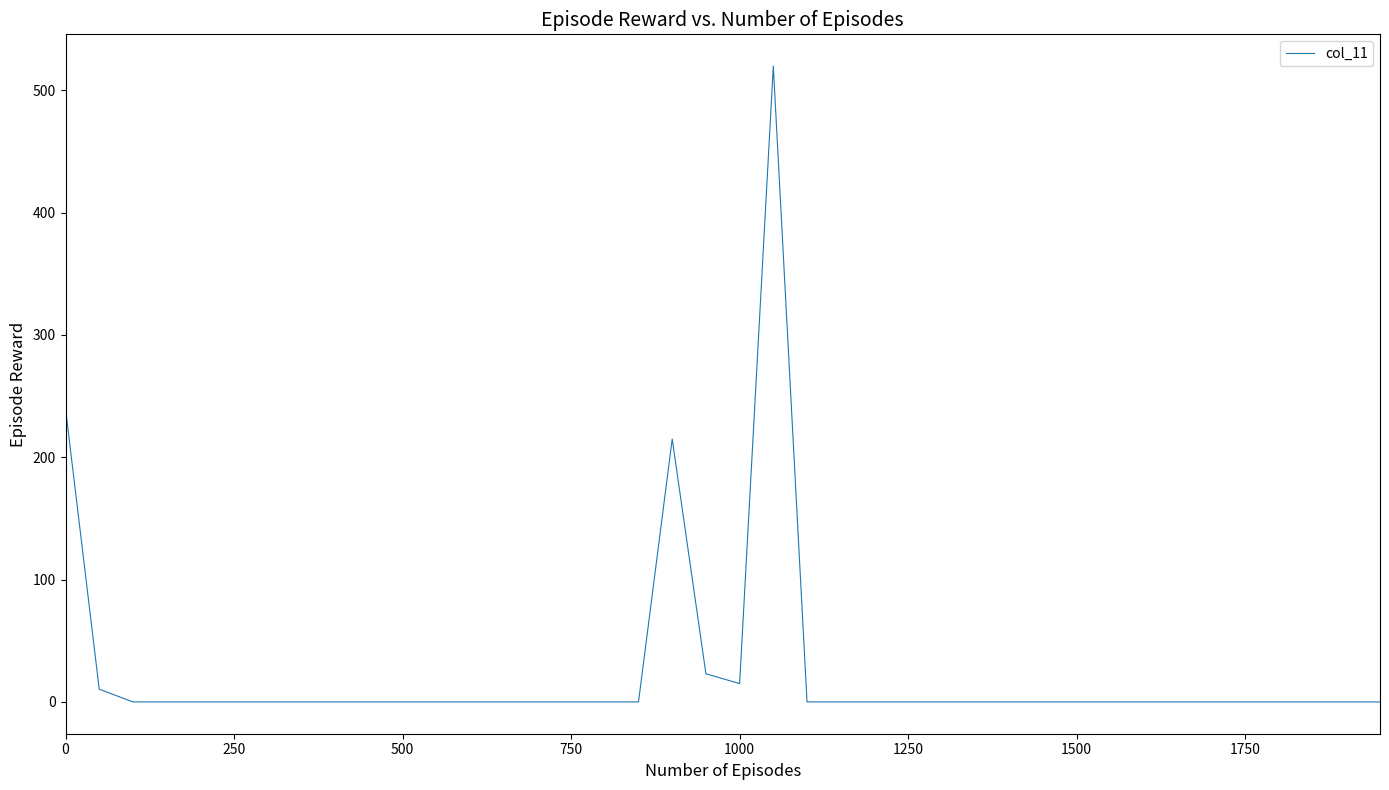

What is the greatest value displayed?

519.7